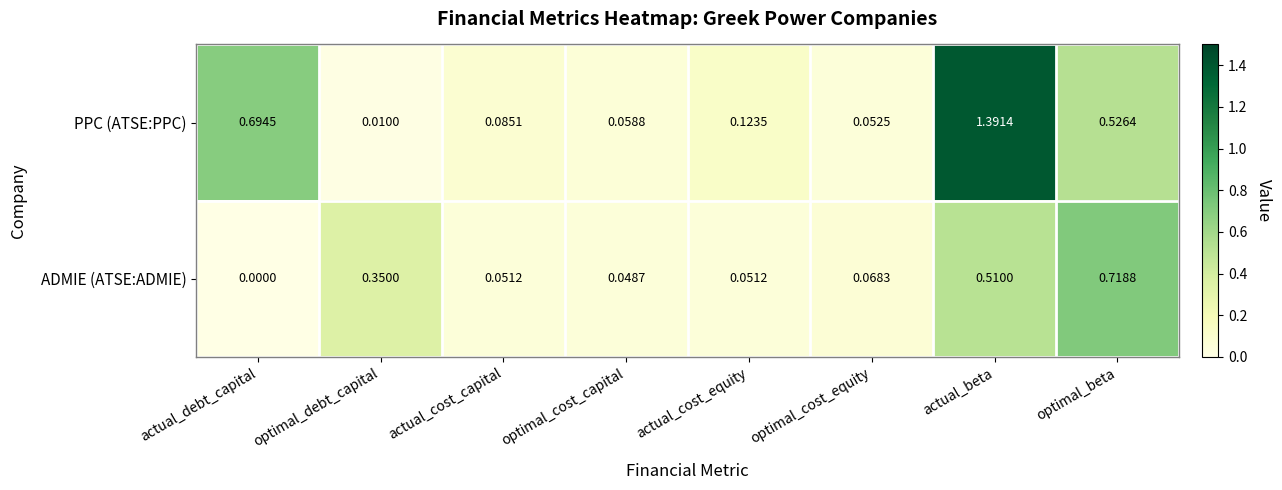

Which label corresponds to the smallest value in the chart?

actual_debt_capital